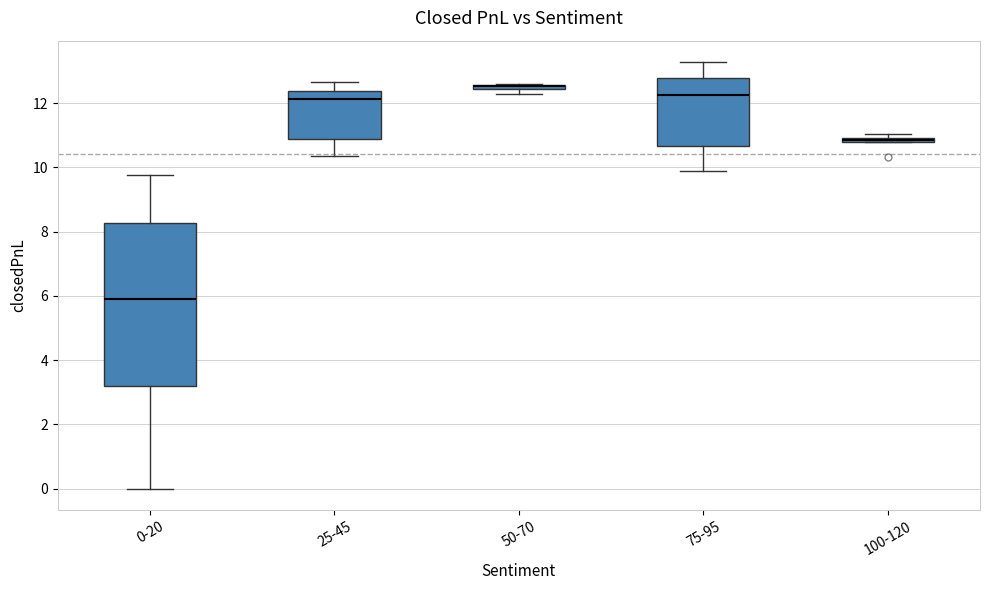

Where is the upper edge of the box for 100-120 on the y-axis? The values are not printed on the chart, so give them approximately, as read against the axis.

11.0